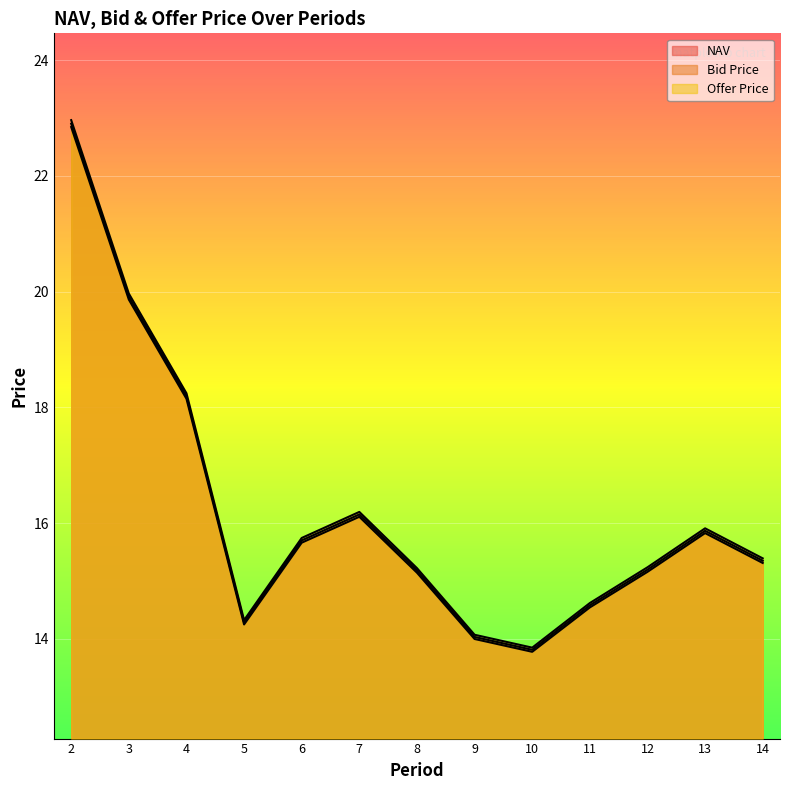

What is the maximum value for NAV?

22.9